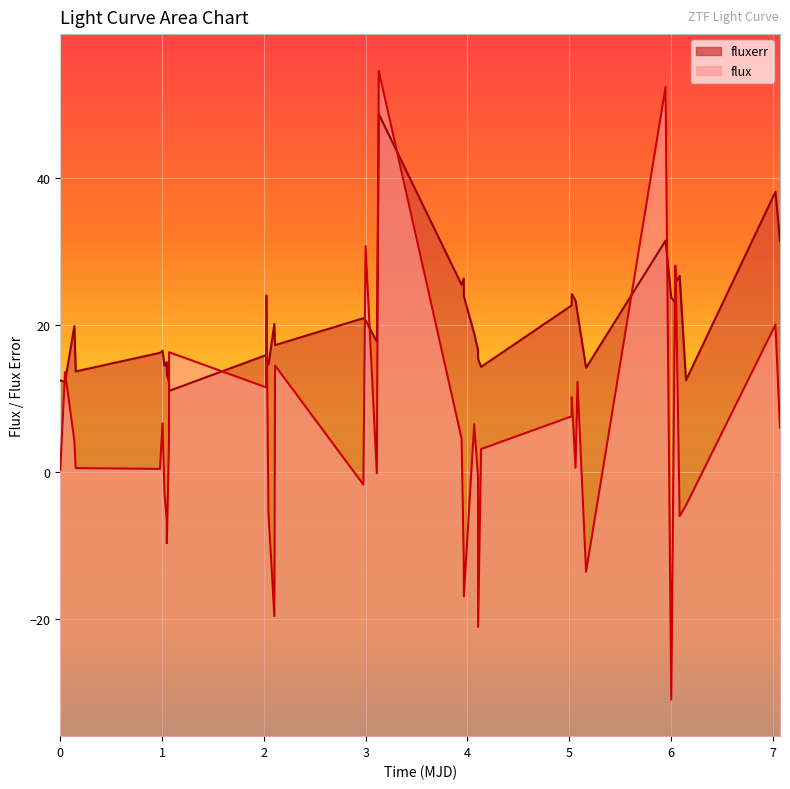

How many intersections are there between fluxerr and flux?

14